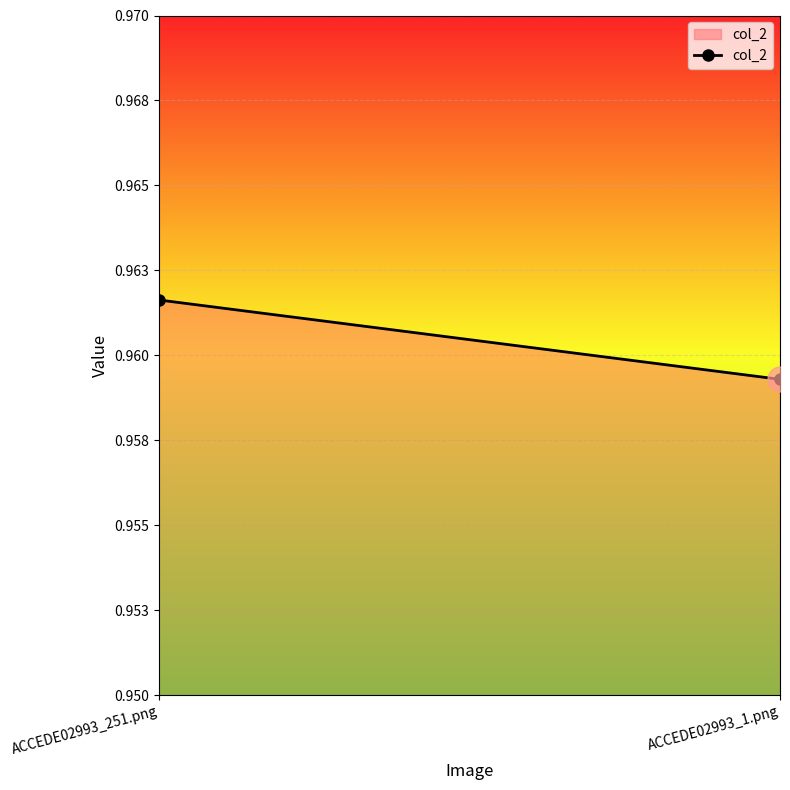

Rank the categories by value from lowest to highest.

ACCEDE02993_1.png, ACCEDE02993_251.png